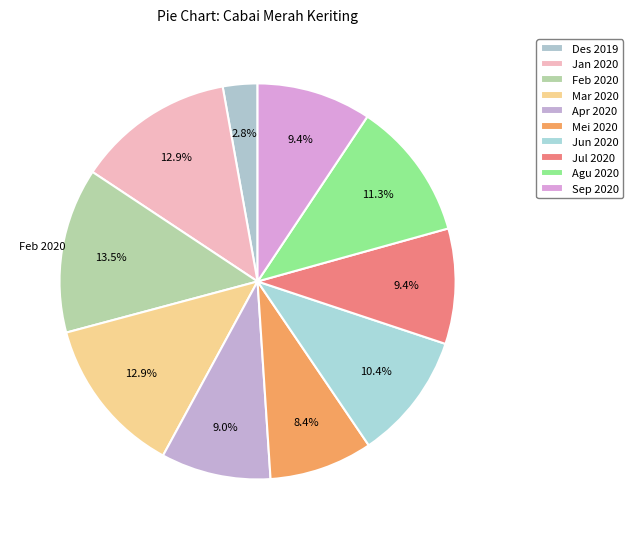

Count the number of slices in the pie.

10